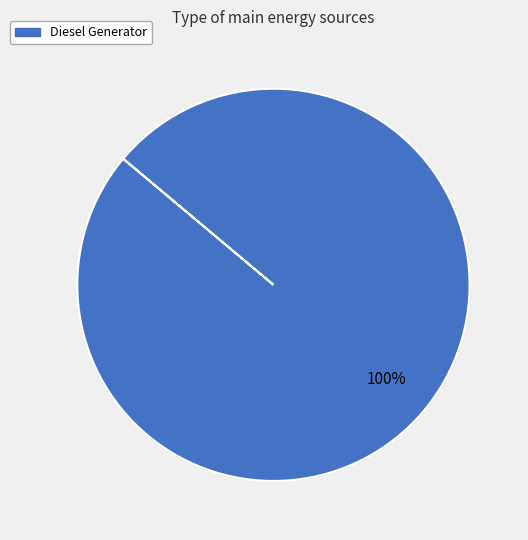

Count the number of slices in the pie.

1